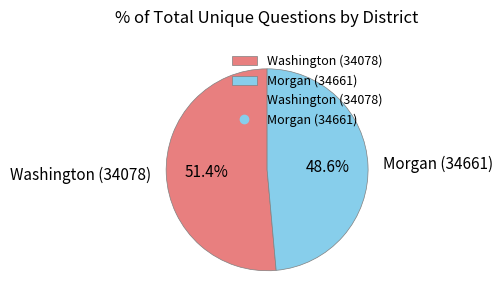

To the nearest percent, what percentage of the pie is Washington (34078)?

51%